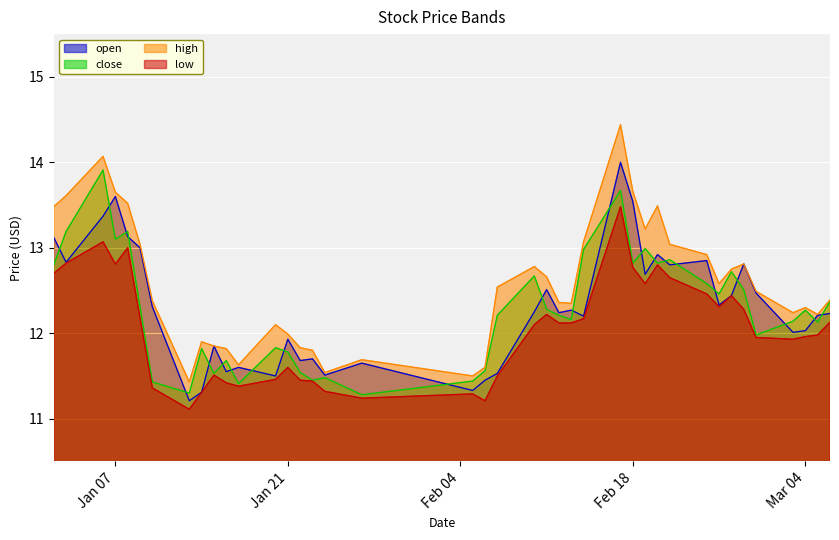

The high series shows 11.7 at 2025-01-27. True or false?

True